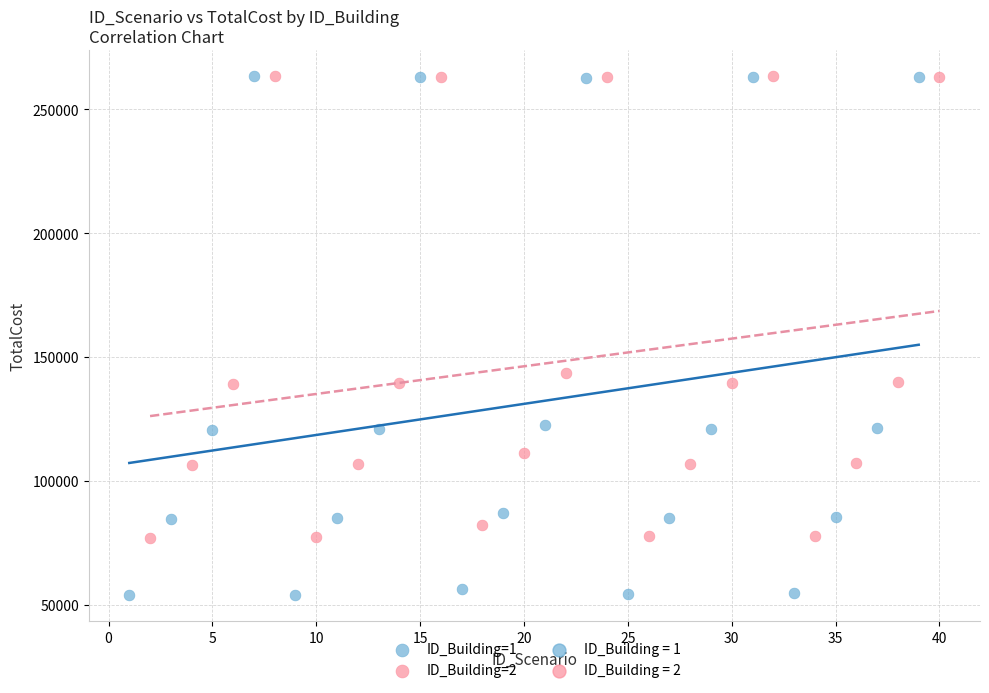

Which series reaches the minimum Y coordinate?

ID_Building=1